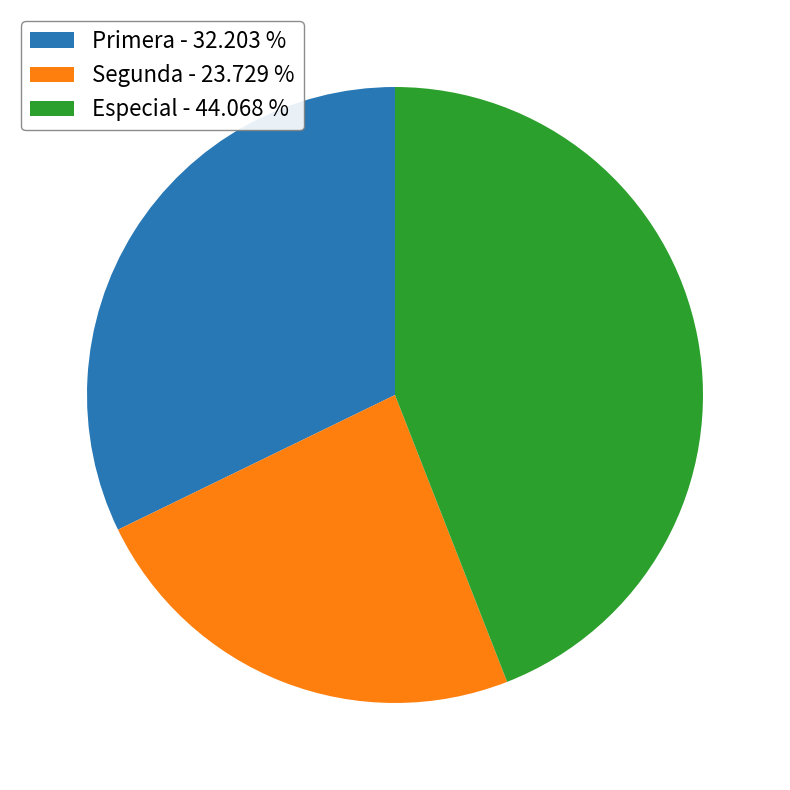

Combined, do Segunda and Primera account for over 50%?

Yes